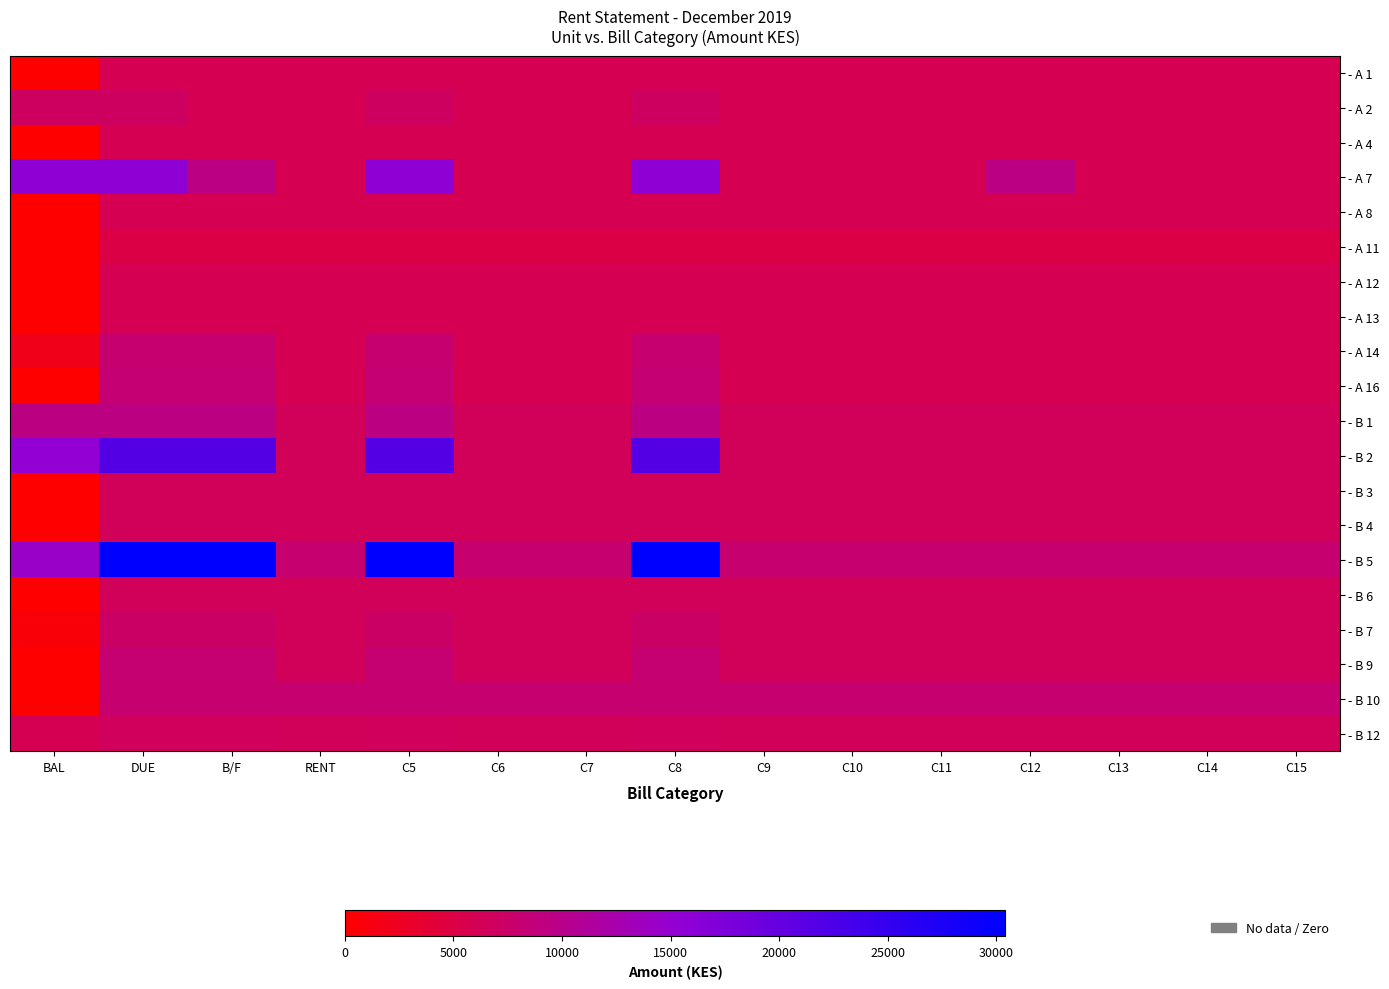

Which series has the largest total across all categories?

- B 5